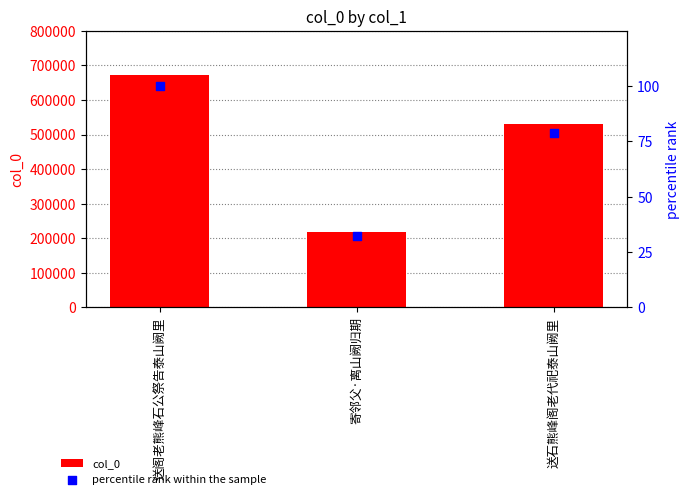

At which category is the sum across all series the highest?

送阁老熊峰石公祭告泰山阙里